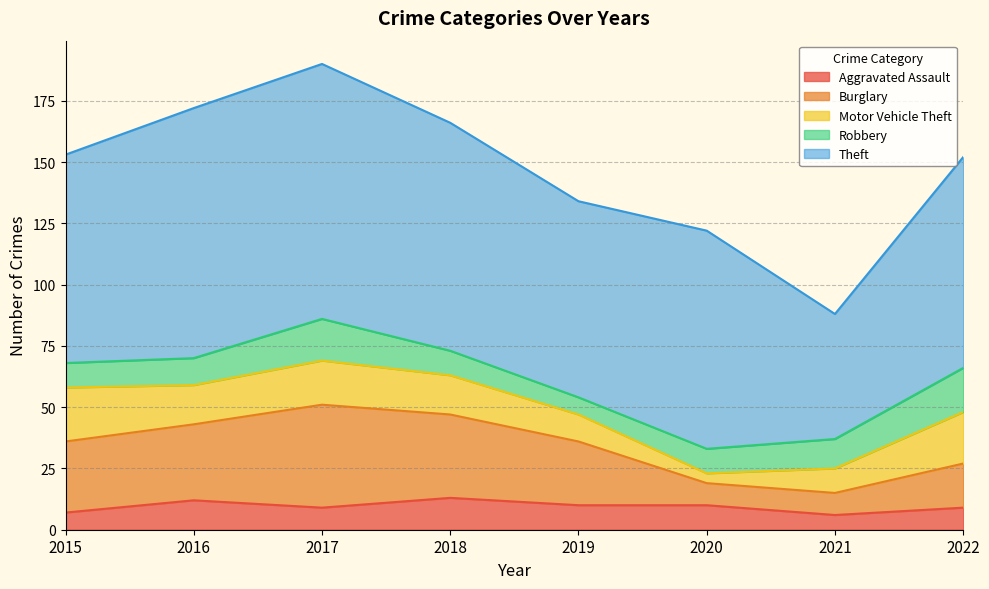

What is the approximate value of Motor Vehicle Theft at 2021, to the nearest 5?

10